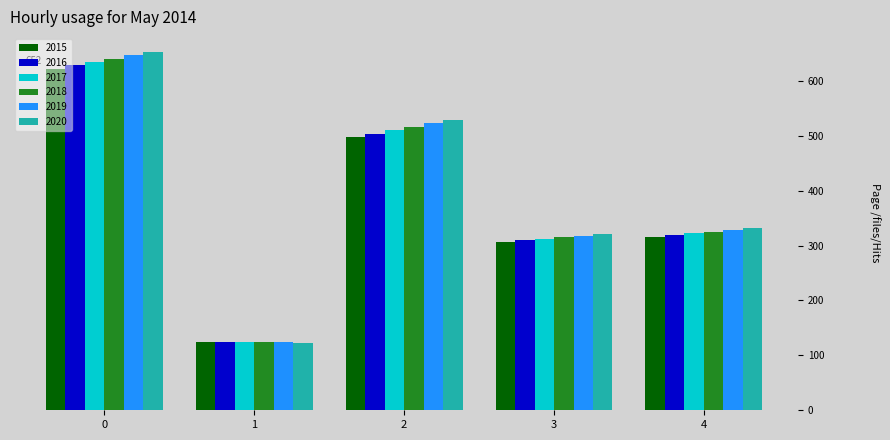

What are all the series names shown in the legend?

2015, 2016, 2017, 2018, 2019, 2020